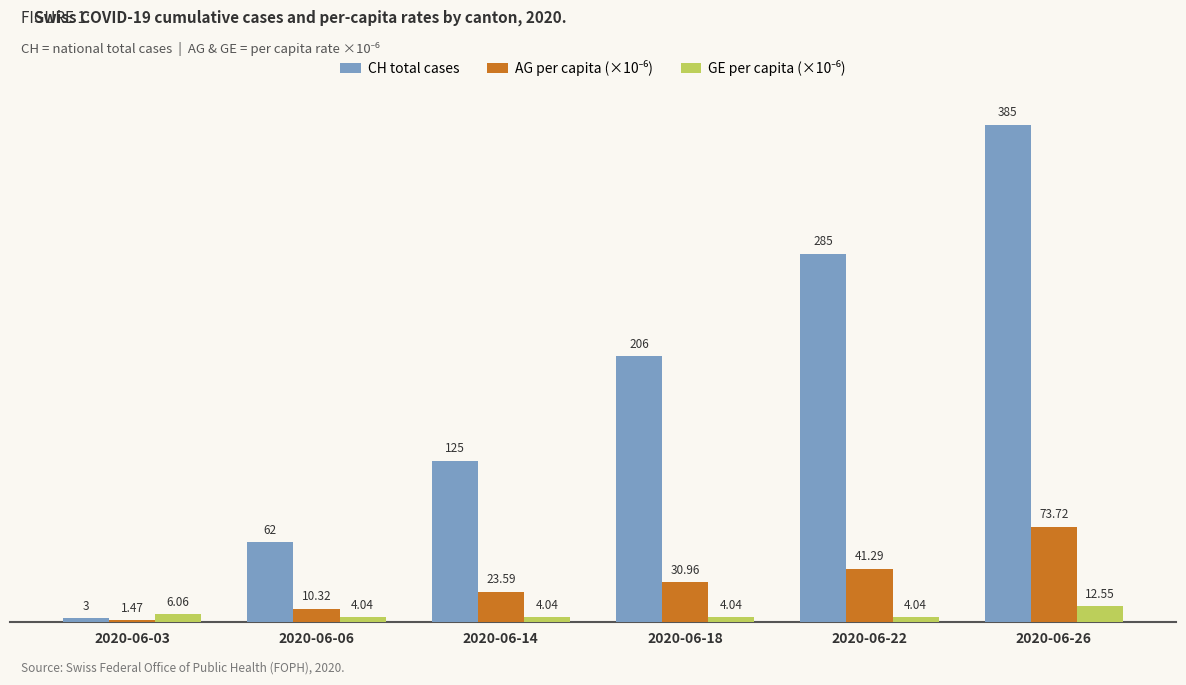

List the labels in order of CH total cases value, smallest first.

2020-06-03, 2020-06-06, 2020-06-14, 2020-06-18, 2020-06-22, 2020-06-26